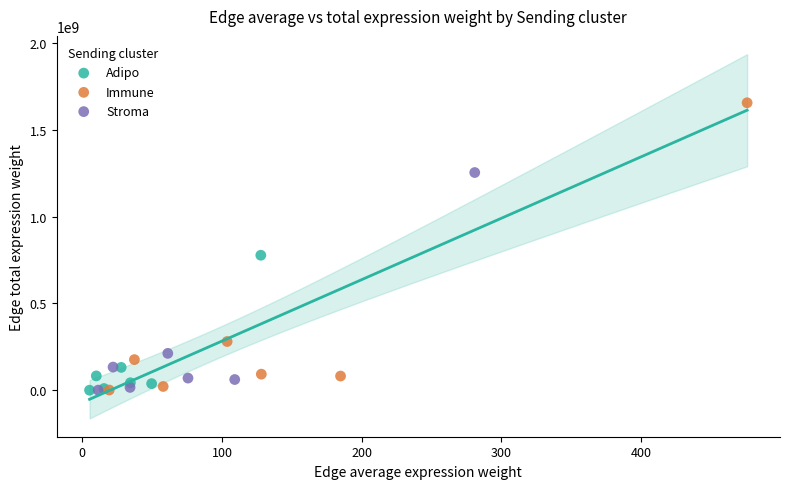

Which series has the widest spread of Y values?

Immune